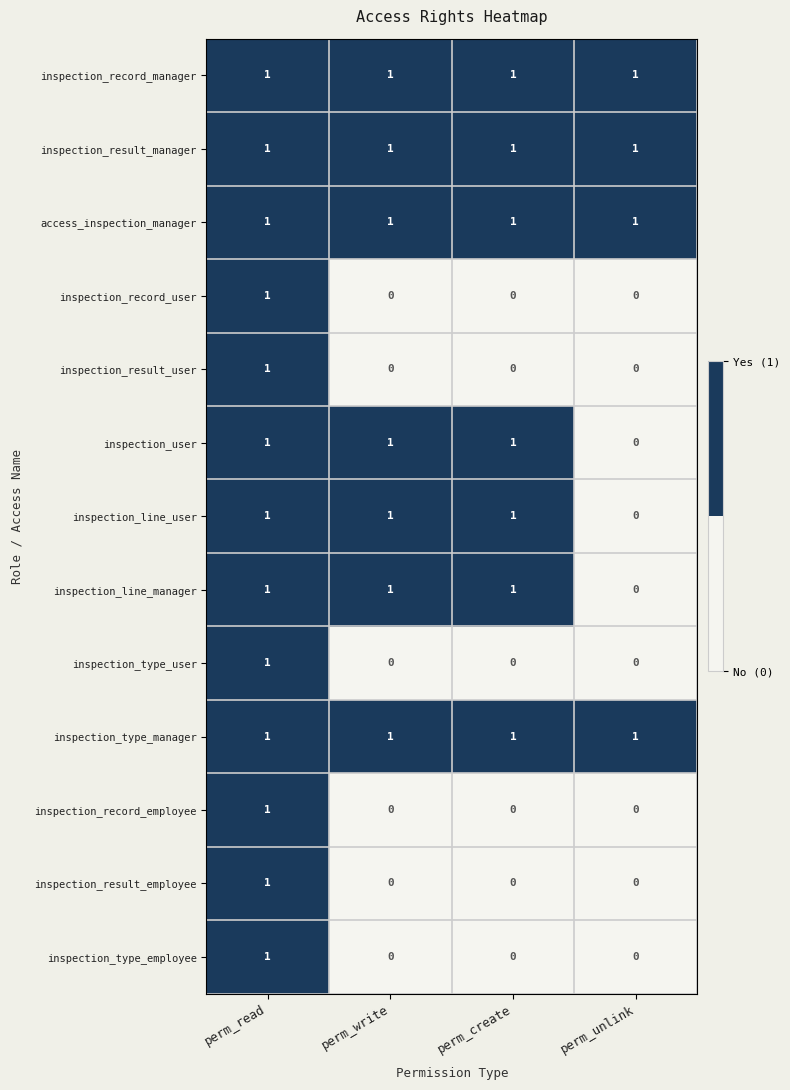

At which label does inspection_line_user reach its minimum?

perm_unlink